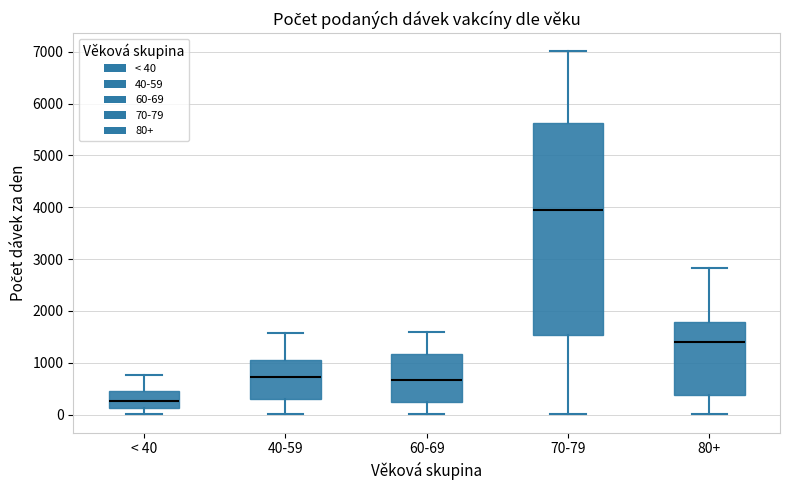

Where does the upper whisker of the box for < 40 end on the y-axis? The values are not printed on the chart, so give them approximately, as read against the axis.

800